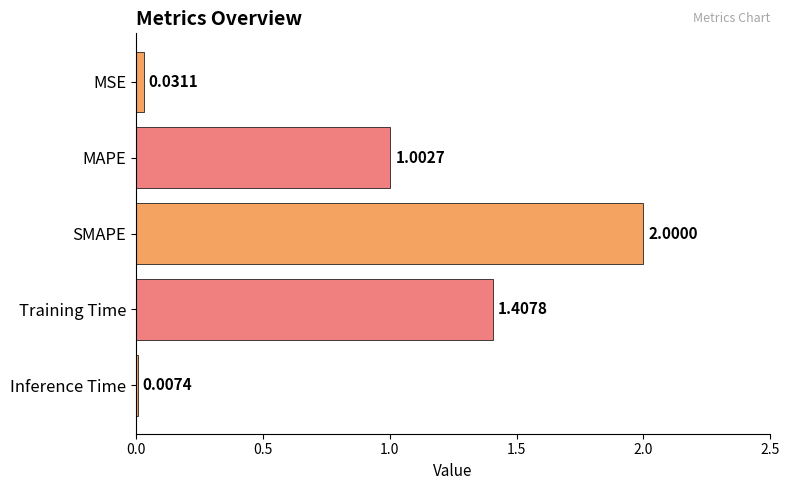

At which category does the chart reach its peak across all series?

SMAPE